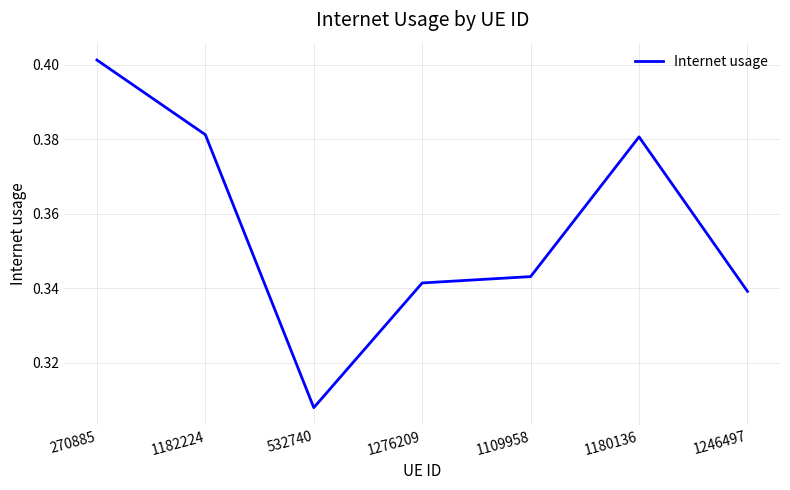

What position from the left is 532740?

3